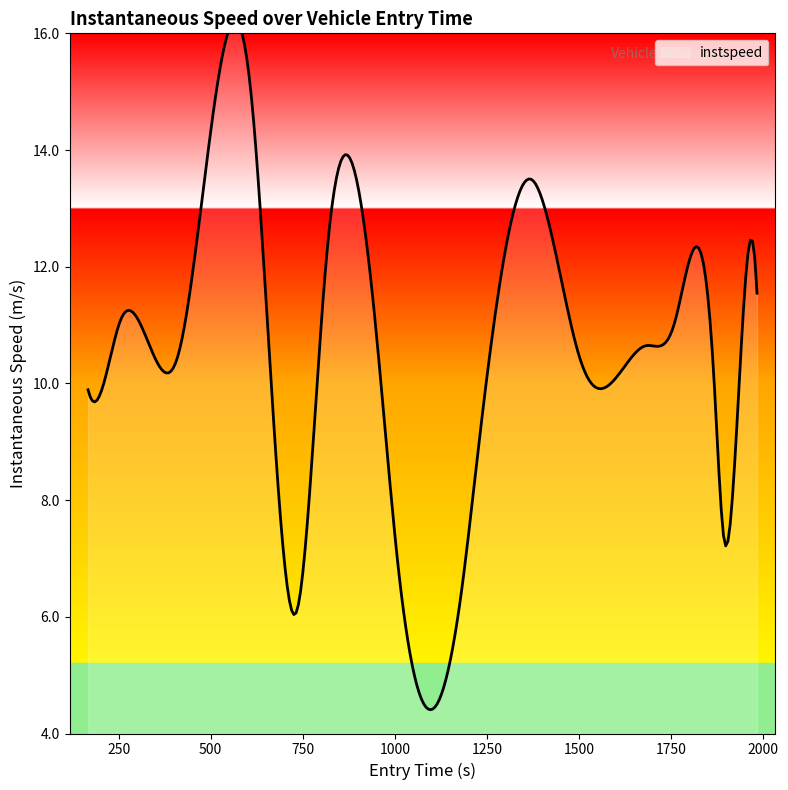

Reading left to right, transcribe all the data shown in this chart.

0=9.9	1=9.7	2=11.1	3=10.4	4=14.9	5=6.1	6=12.1	7=10.8	8=6.9	9=6.5	10=8.7	11=13.5	12=10.5	13=10.0	14=10.6	15=11.0	16=10.1	17=7.4	18=9.5	19=11.5